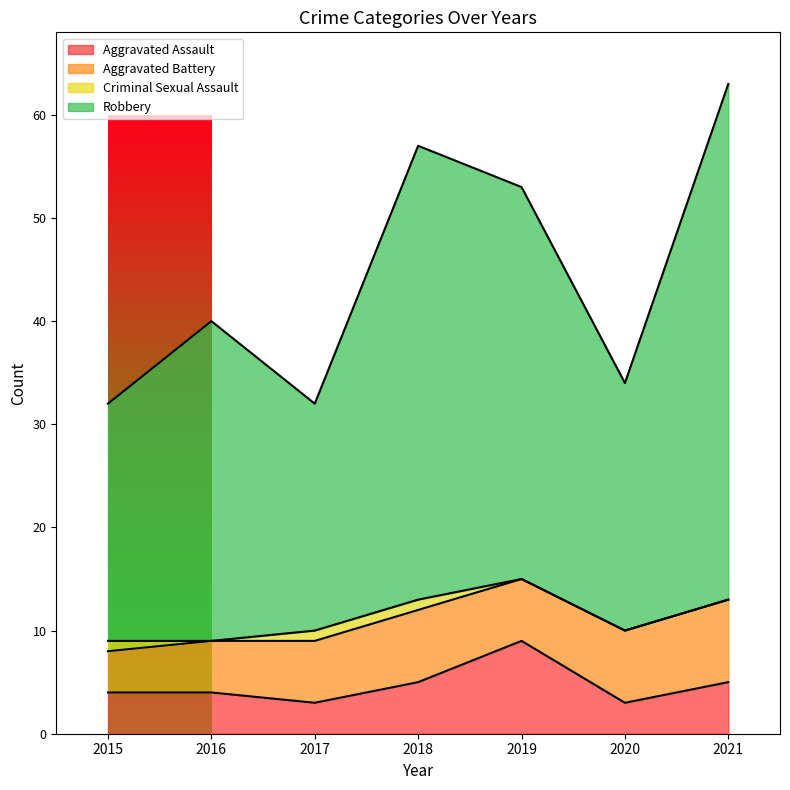

Does the chart display data point markers on the line(s)?

No